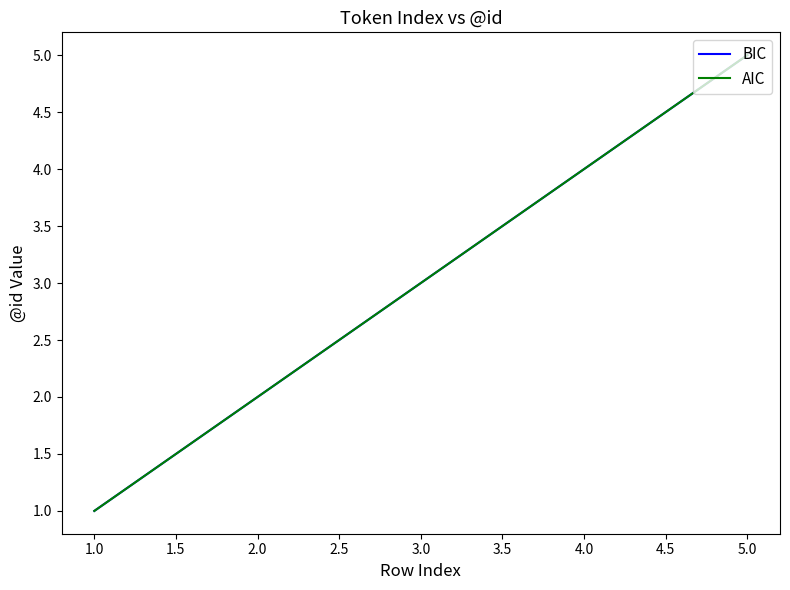

Is this an area chart (filled region under the line)?

No